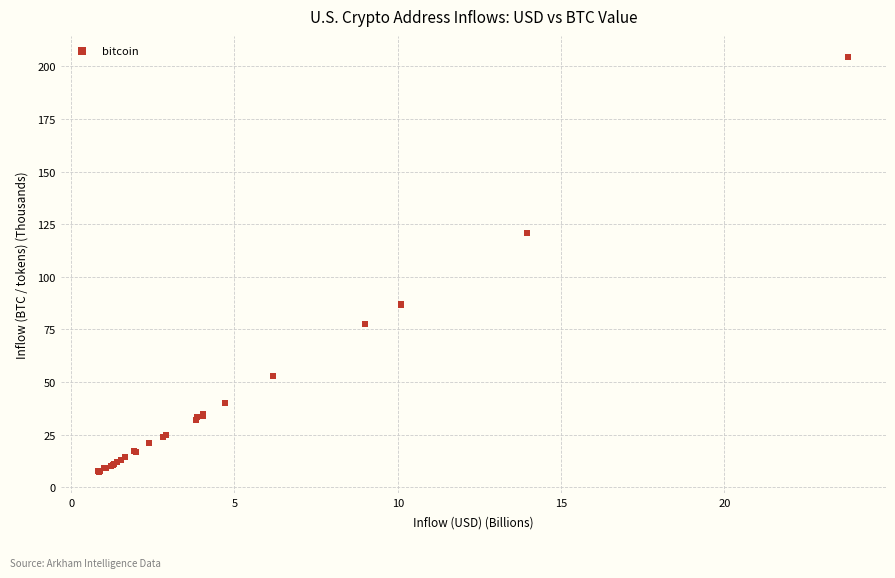

What Y value in the scatter plot is closest to 105?

120.8